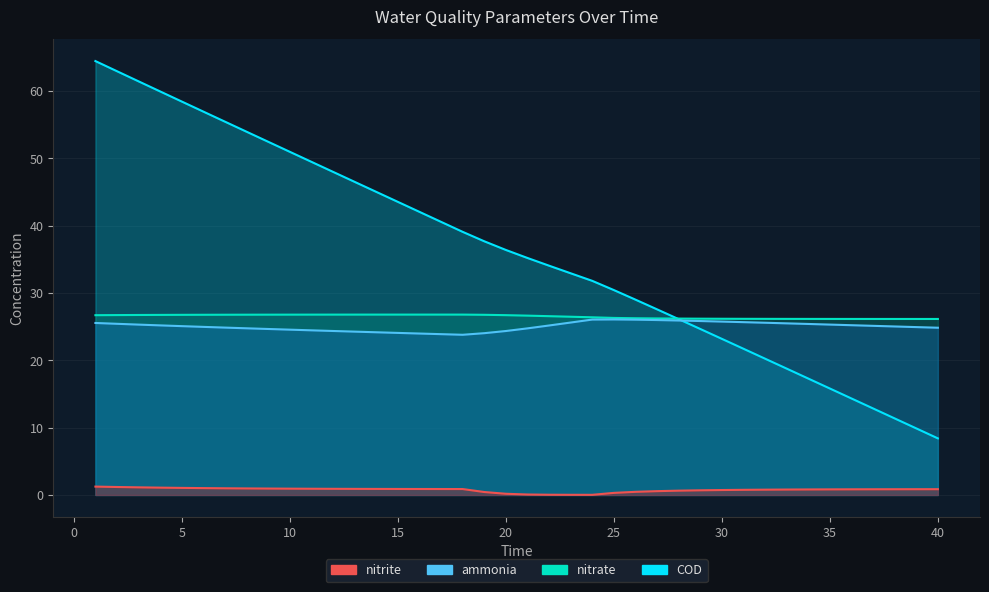

Between 28 and 5, which is larger?

28